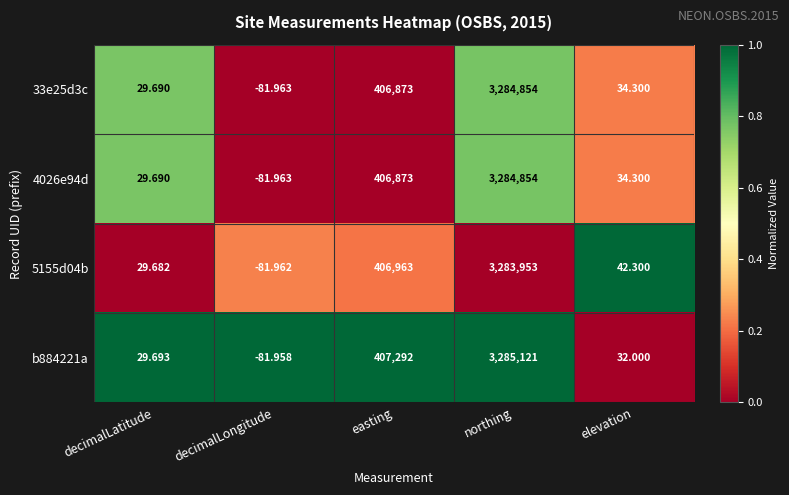

Where is 5155d04b nearest to the value 1641935?

easting